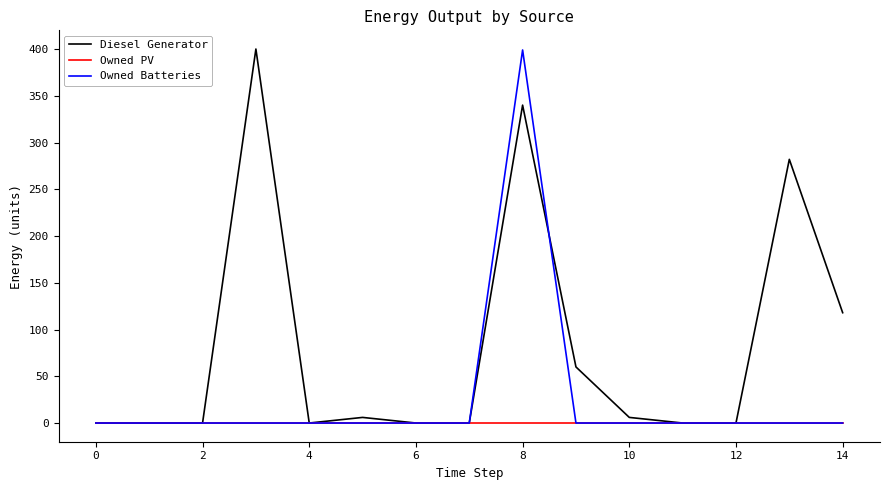

What is the highest value of the Diesel Generator series?

400